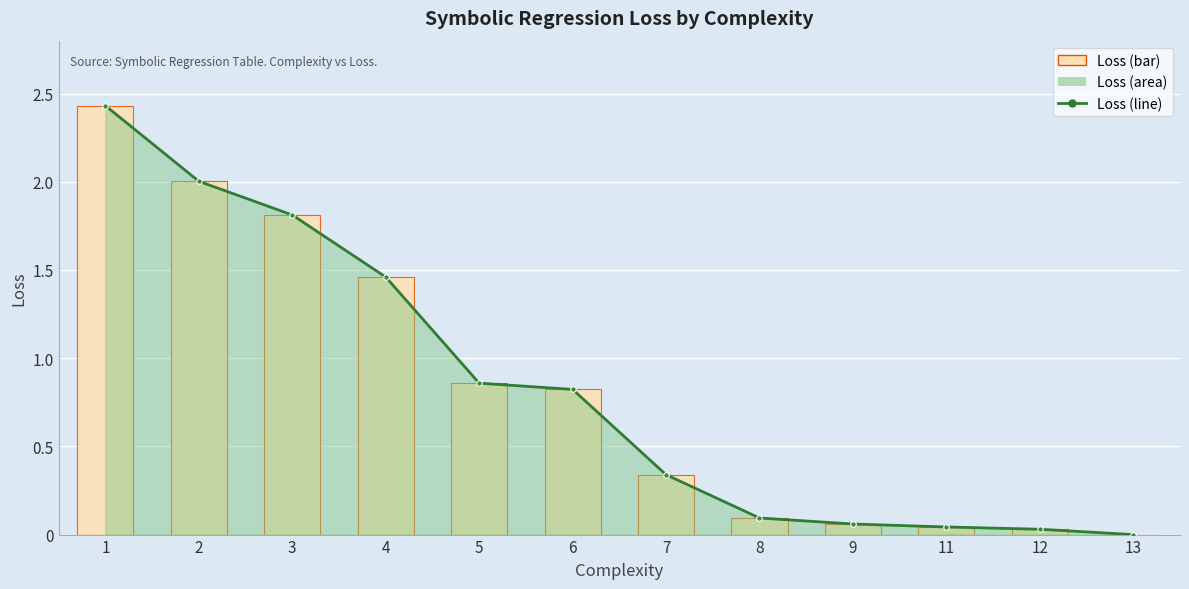

What is the average value of the Loss series?

0.8